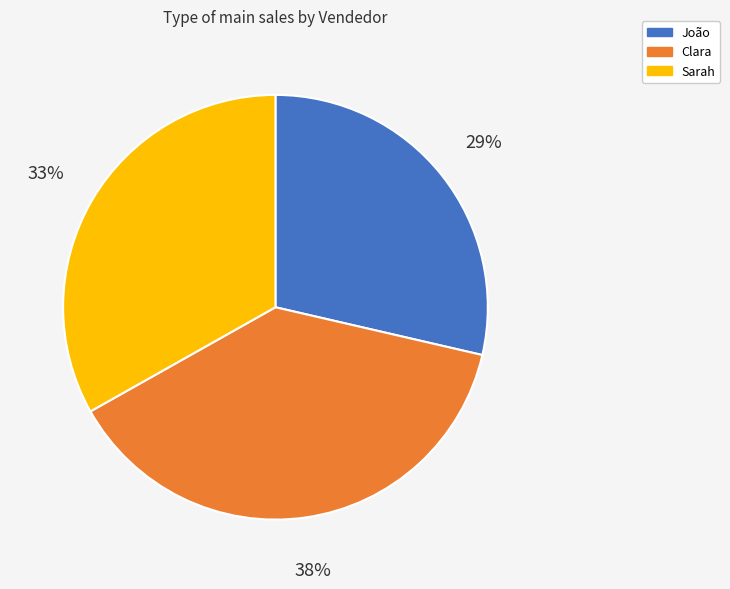

To the nearest percent, what is the combined percentage of João and Clara?

67%